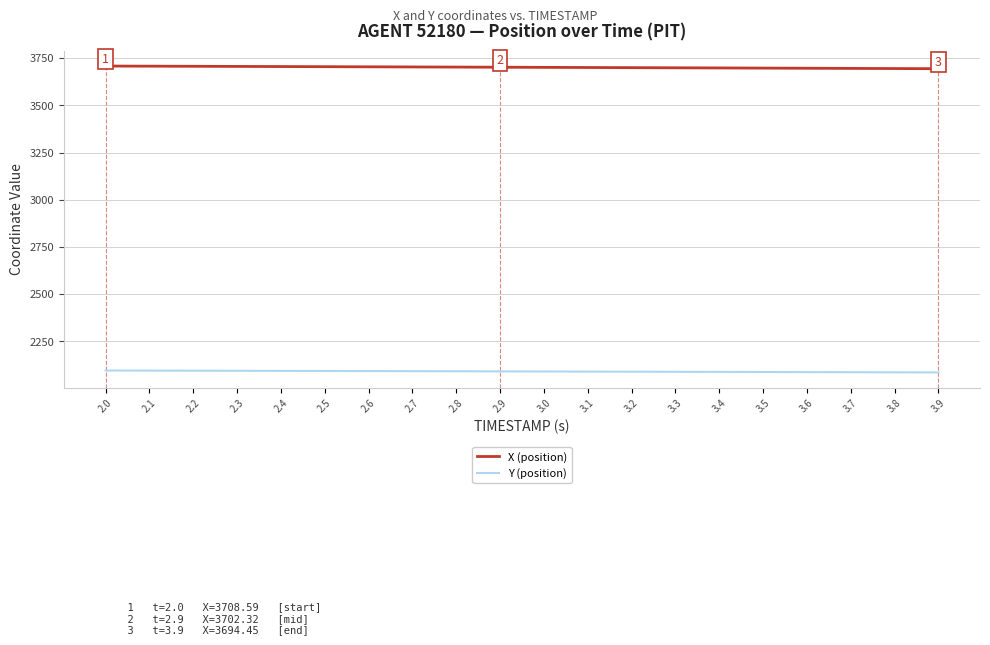

What are all the series names shown in the legend?

X (position), Y (position)